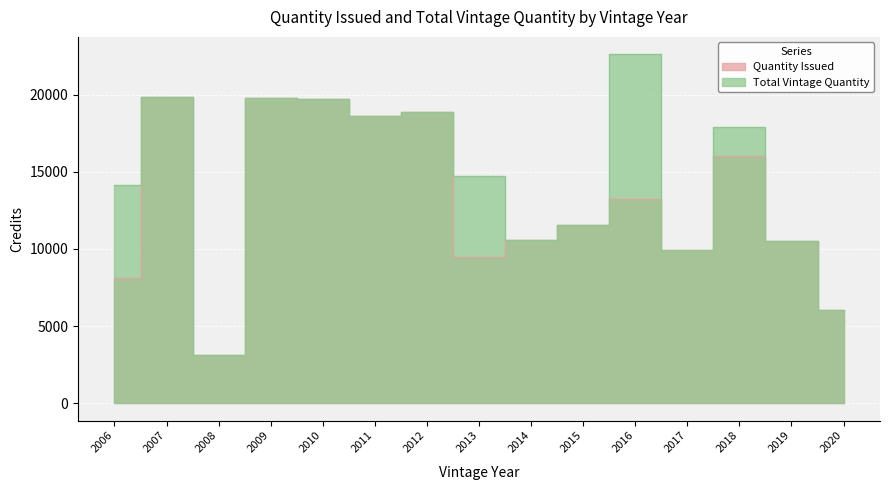

What is the minimum value shown in the chart?

3148